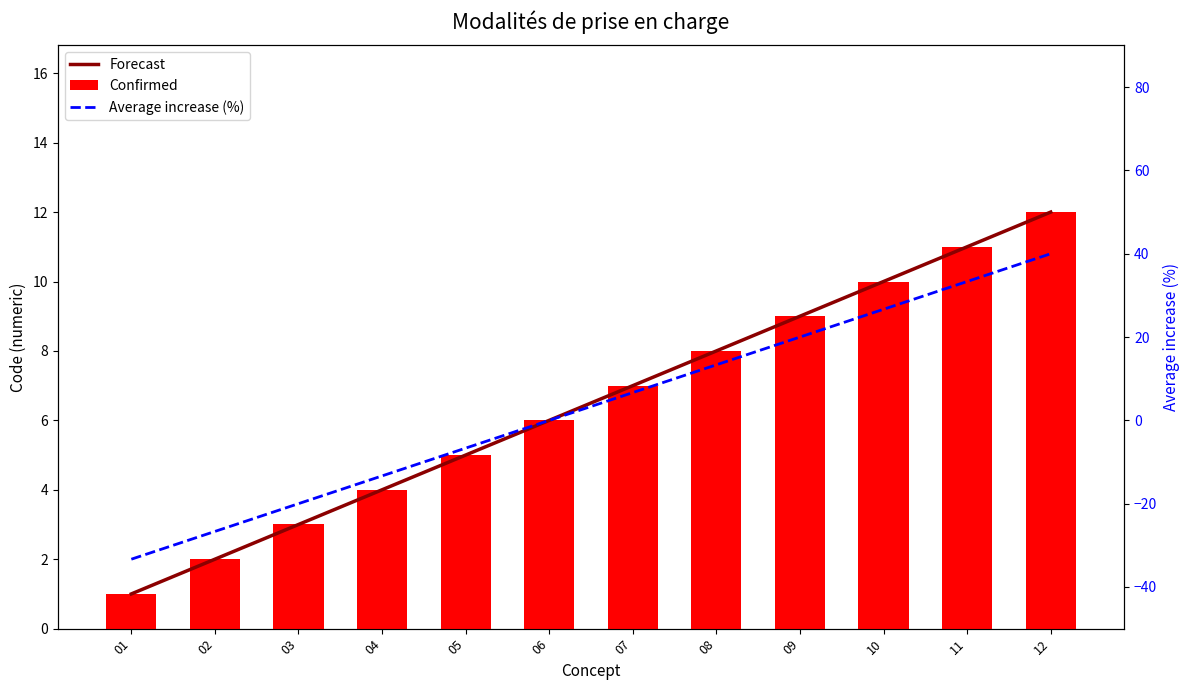

What is the difference between the Average increase (%) values at 03 and 10?

46.7